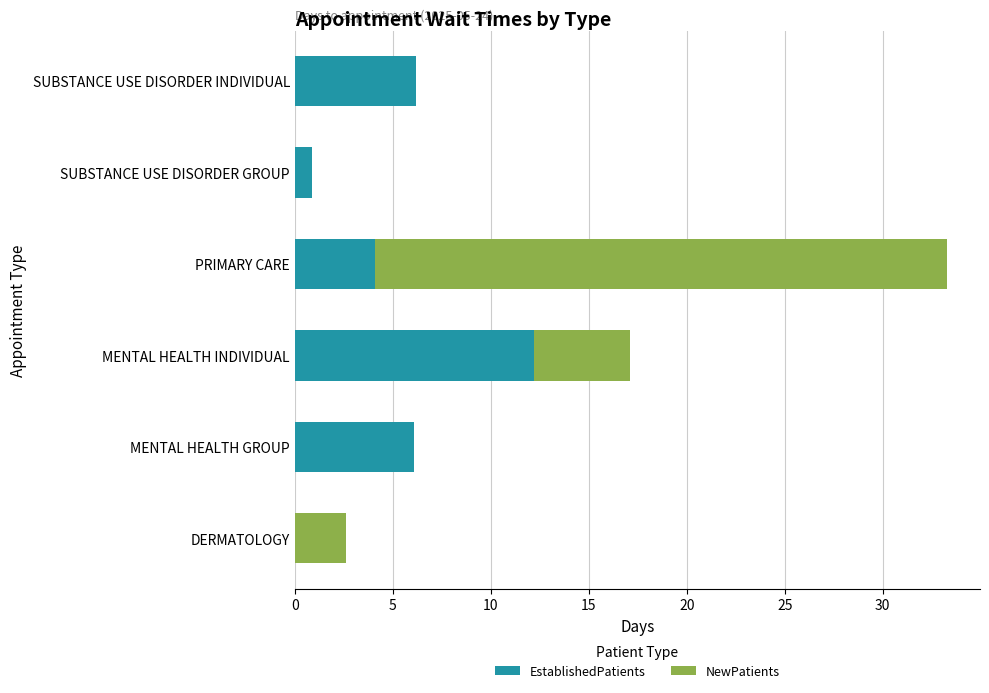

What is the approximate value of EstablishedPatients at MENTAL HEALTH GROUP?

6.1